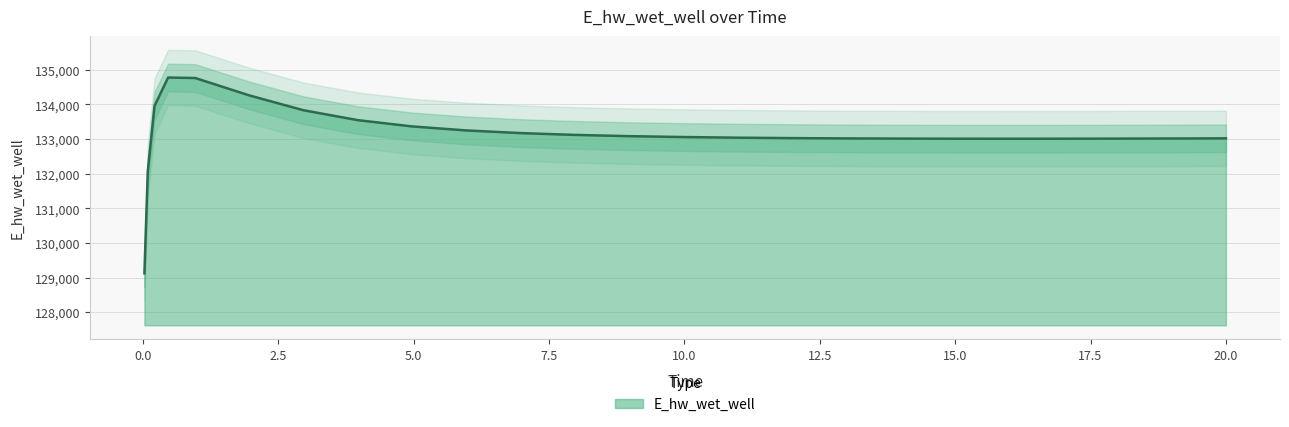

What is the smallest value displayed?

129124.5